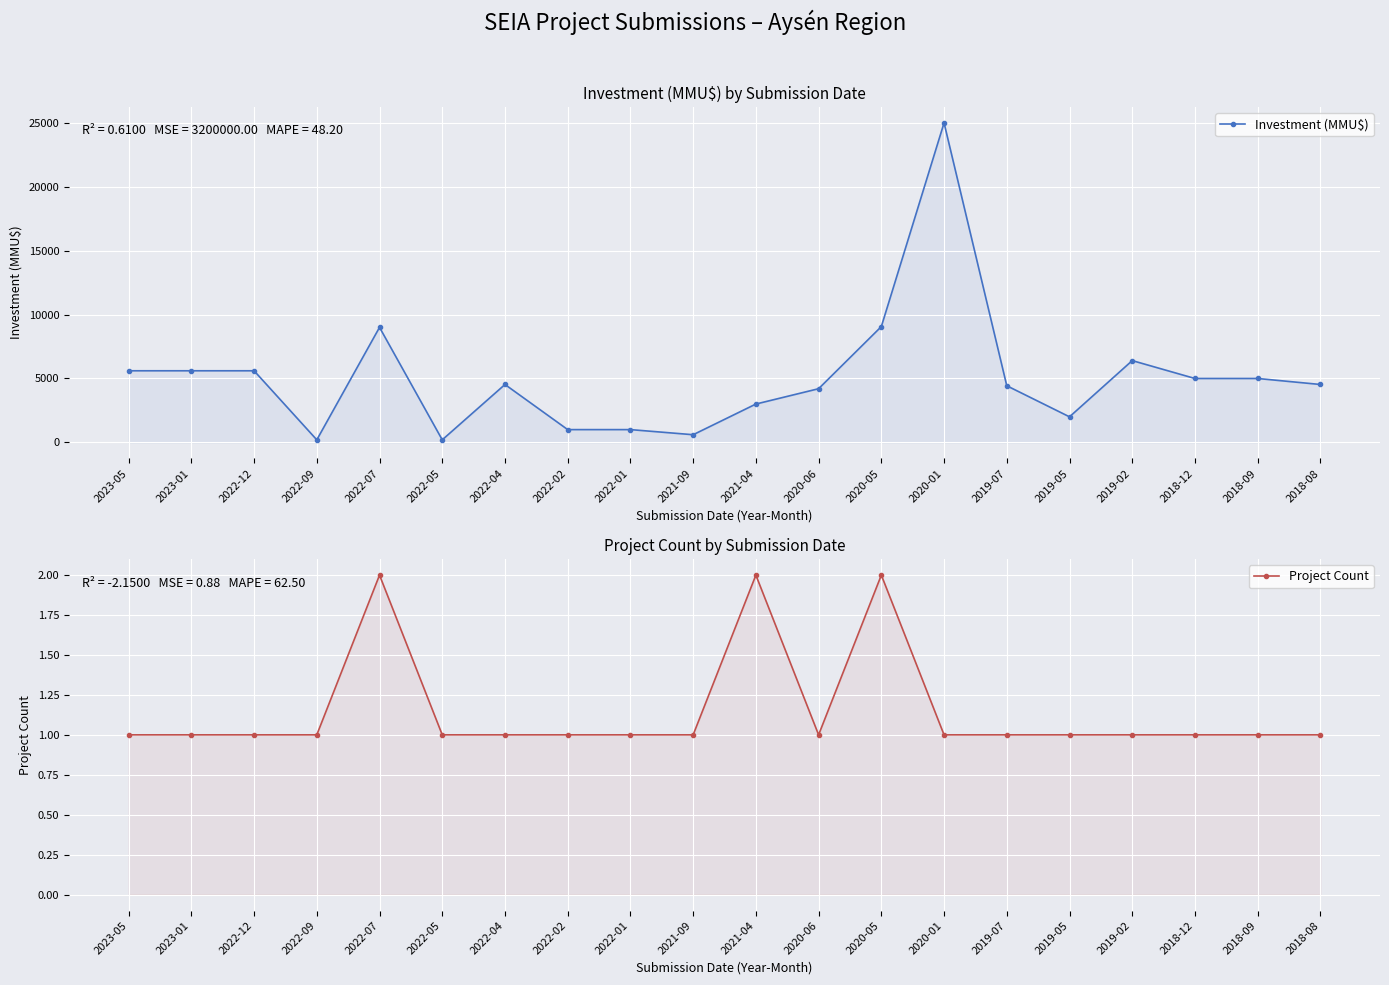

Which series changed the most between 2022-07 and 2019-05?

Investment (MMU$)